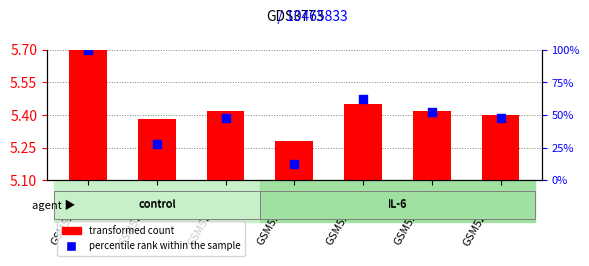

Which series has the largest Y range (max minus min)?

percentile rank within the sample